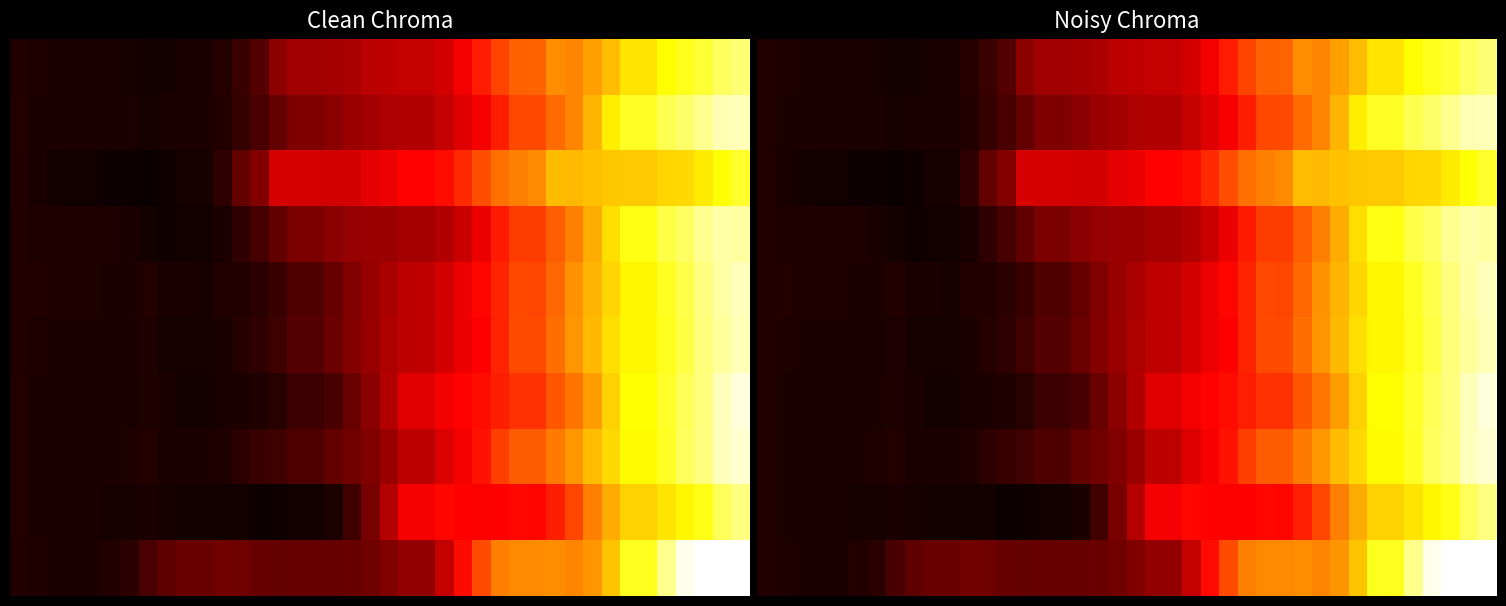

Count the number of data series in this chart.

10